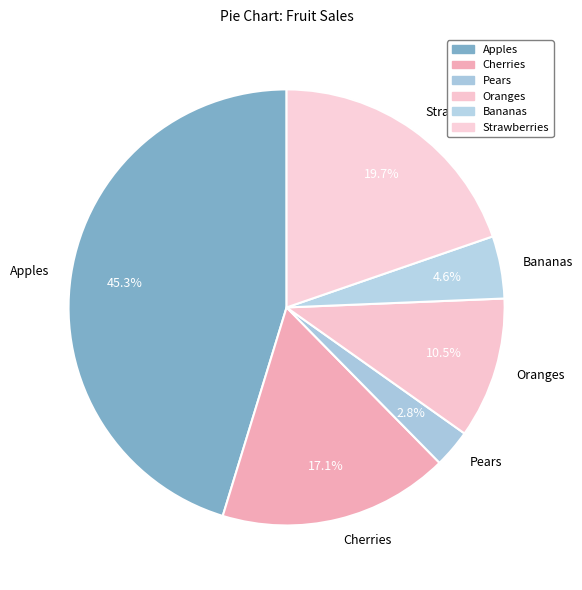

The Cherries slice represents 17% of the pie. True or false?

True